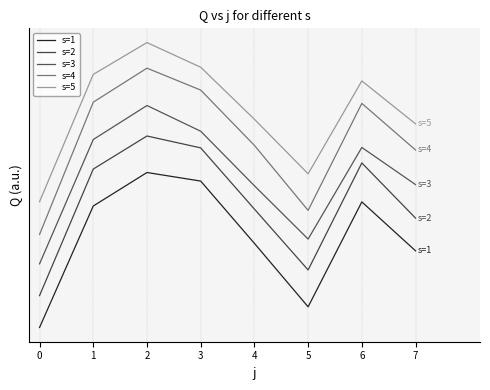

Reading right to left, transcribe all the data shown in this chart.

s=1: 198.8	321.2	58.7	217.5	373.3	394.7	310.9	7.1
s=2: 280.6	418.6	150.9	303.2	456.3	486.0	403.4	86.8
s=3: 364.4	457.4	228.2	361.6	498.0	562.3	477.2	166.2
s=4: 451.0	567.6	300.0	462.6	600.9	655.7	570.7	239.8
s=5: 516.4	623.8	391.5	527.9	658.0	719.7	640.1	321.8